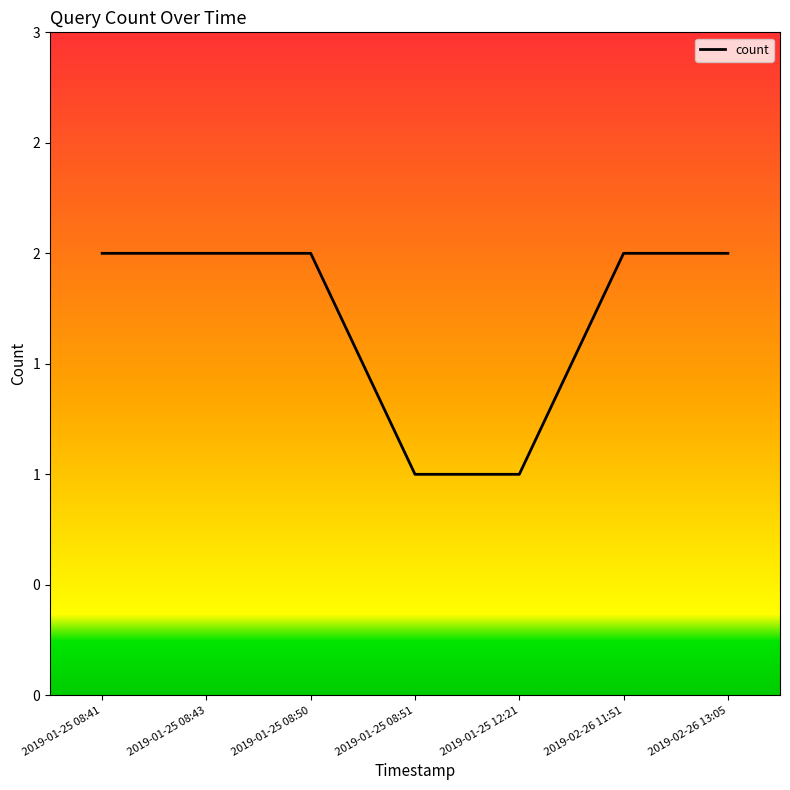

Between 2019-01-25 08:51 and 2019-02-26 11:51, which is larger?

2019-02-26 11:51